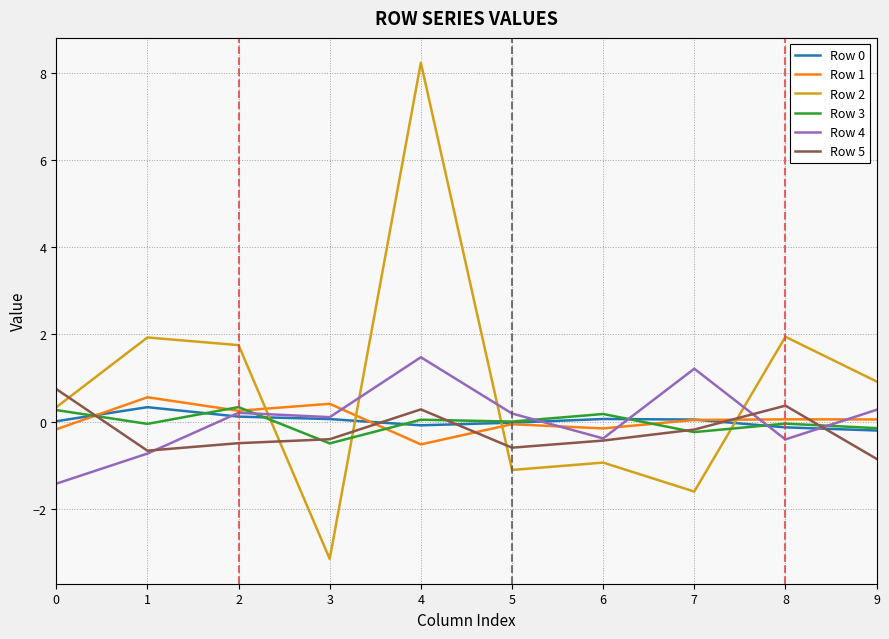

Which series has the largest range (max minus min)?

Row 2